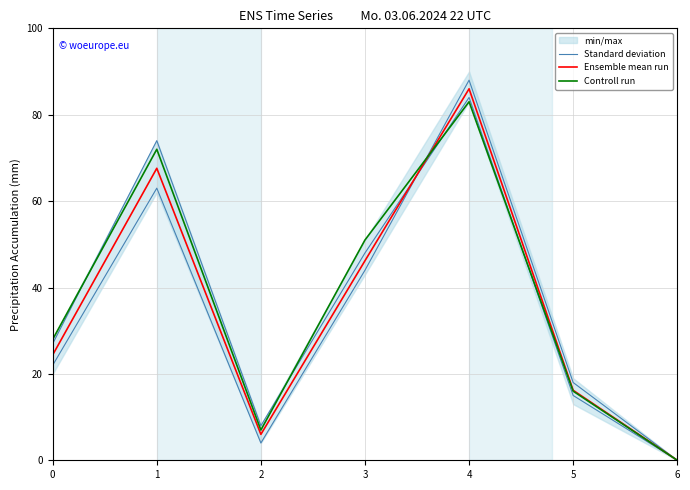

How many lines are shown in the chart?

3